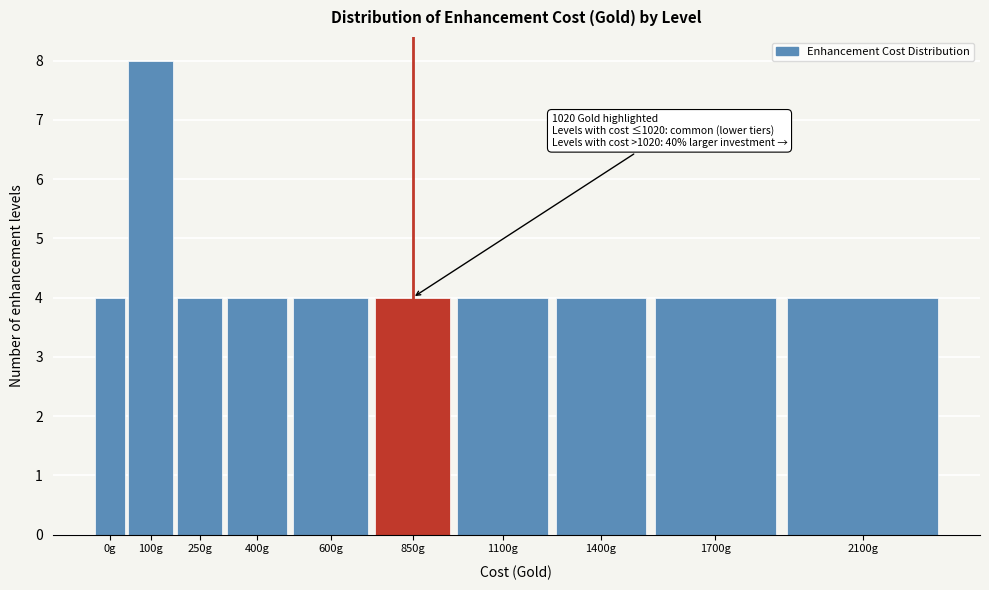

Reading right to left, transcribe all the data shown in this chart.

4	4	4	4	4	4	4	4	8	4